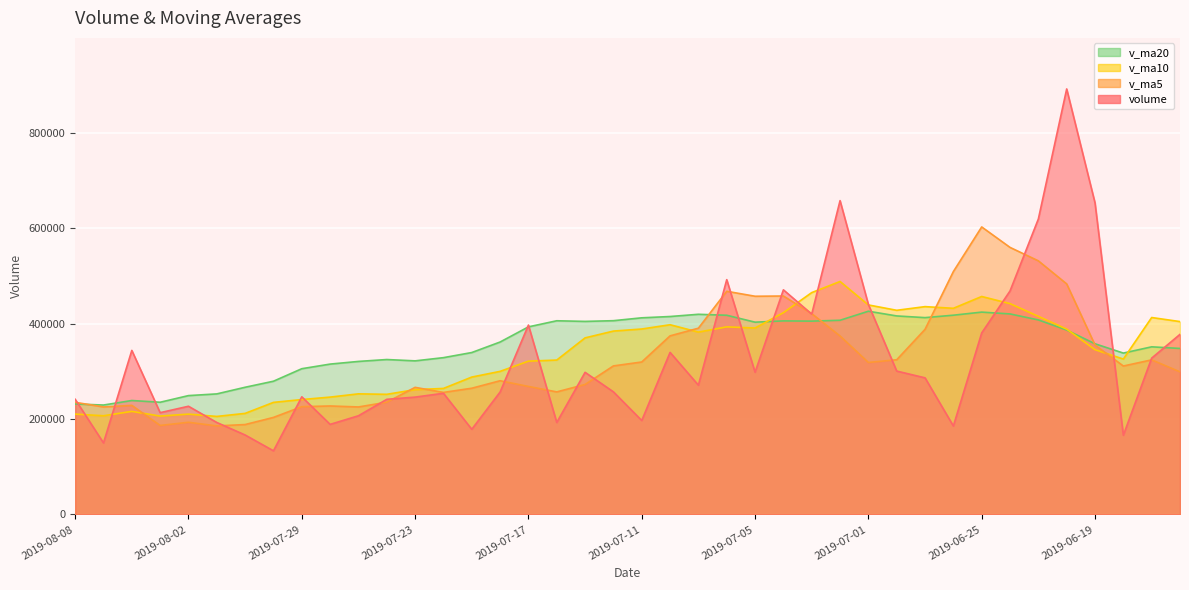

What is the difference between the v_ma20 values at 2019-08-06 and 2019-07-30?

40451.4